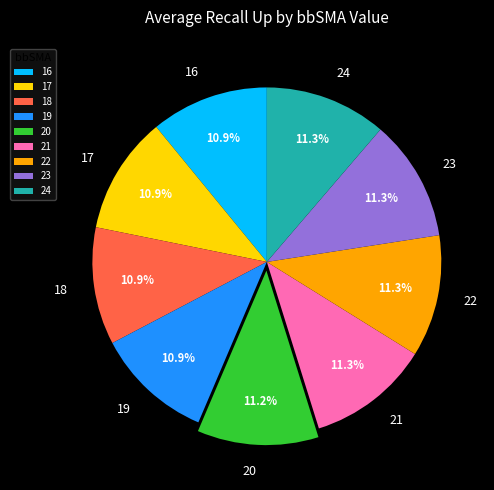

How many segments does this pie chart have?

9